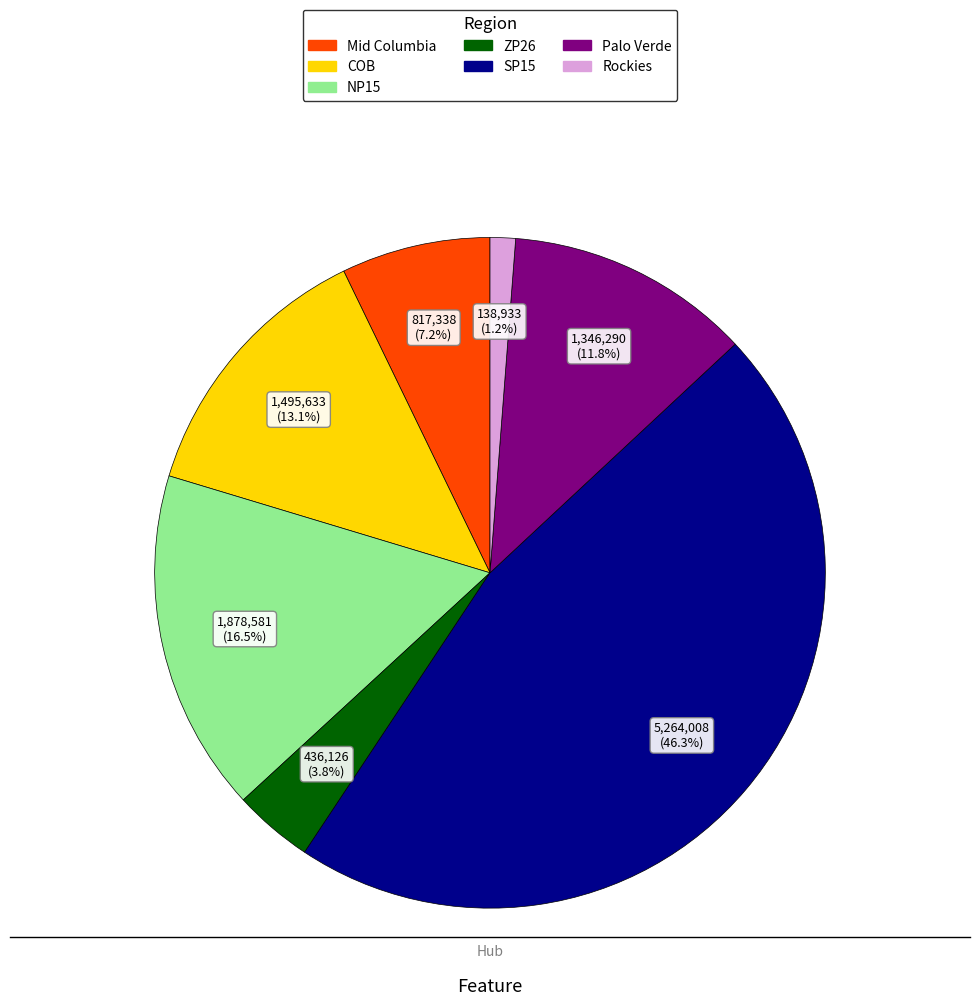

To the nearest percent, what is the difference between the Mid Columbia and COB slice percentages?

6%